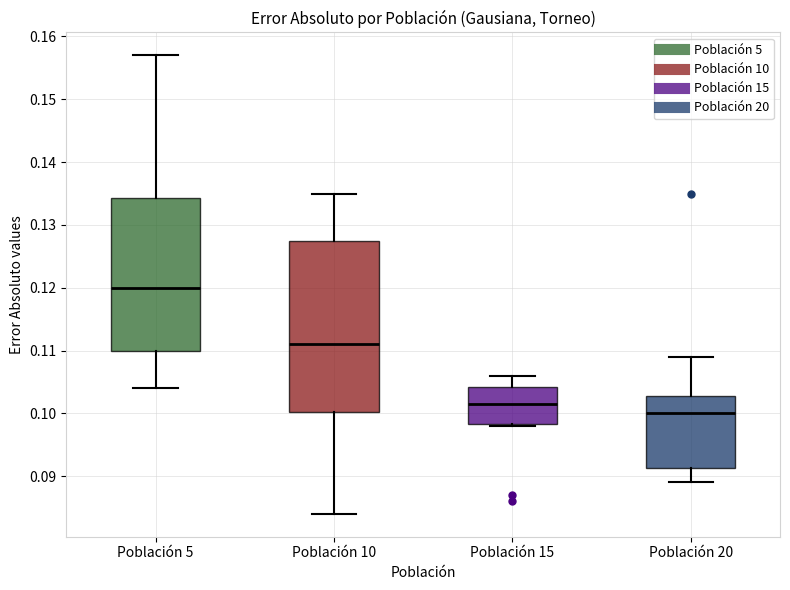

Which box's median line is the lowest?

Población 20